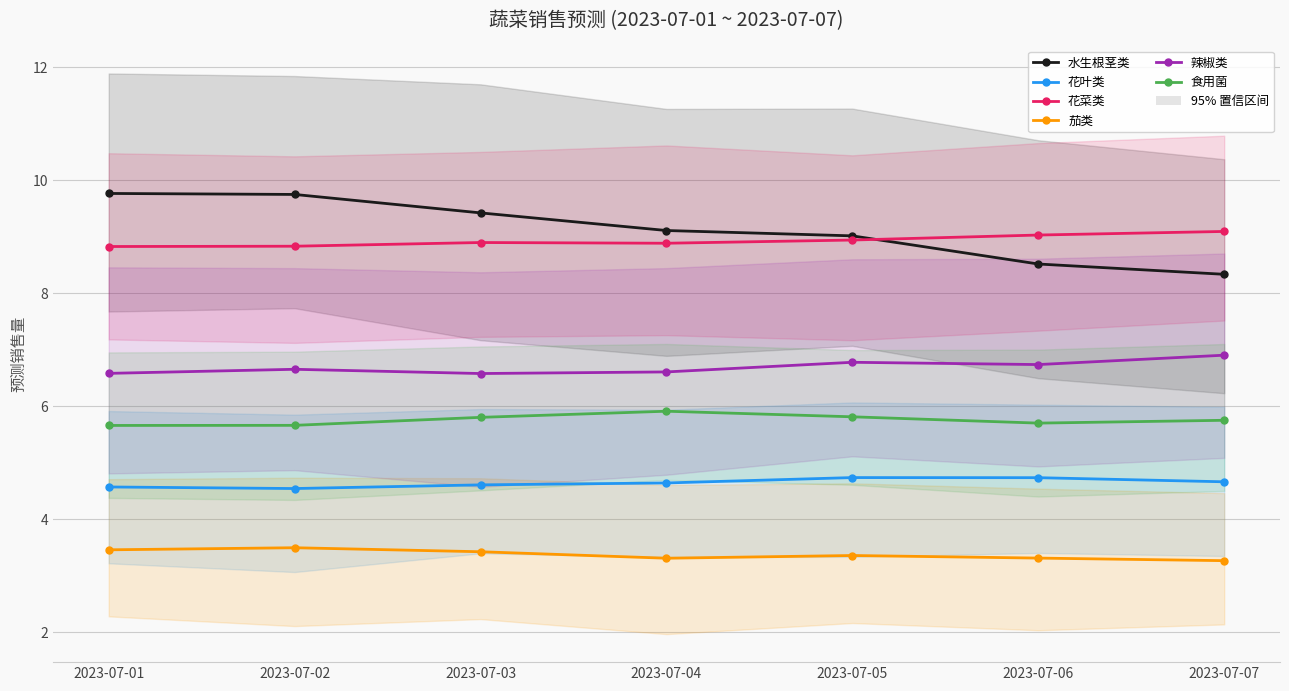

True or false: 茄类 and 辣椒类 cross at least once.

False